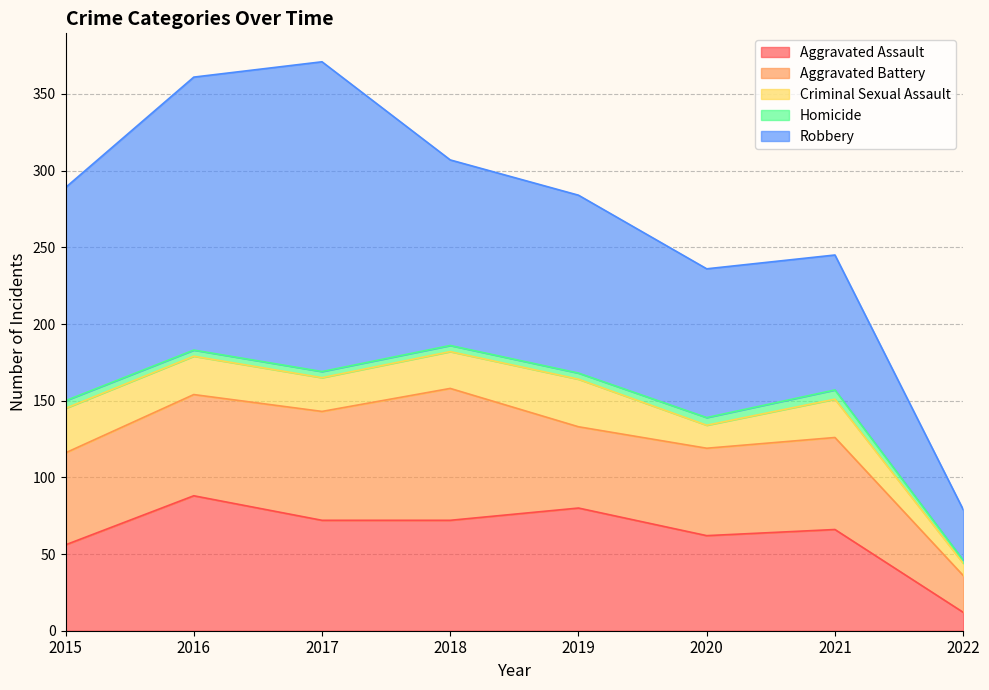

True or false: Aggravated Assault and Criminal Sexual Assault intersect in this chart.

False